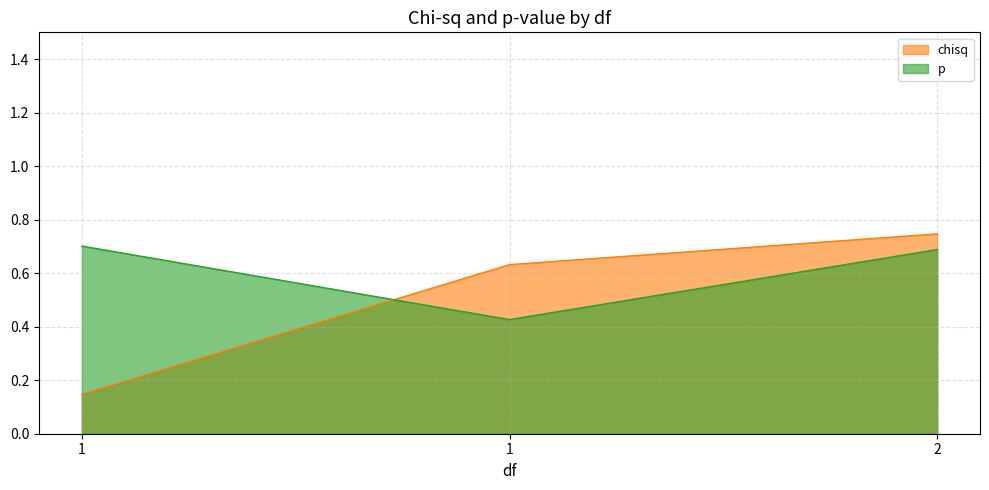

The p series shows 0.9 at 2. True or false?

False